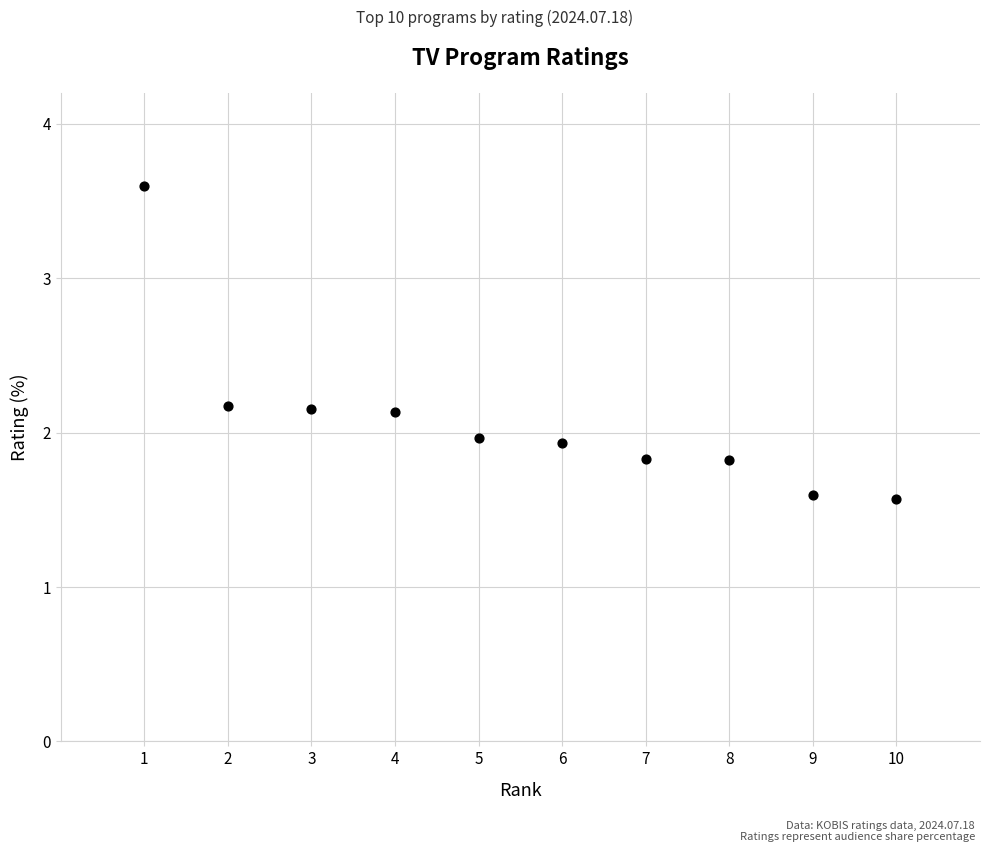

What is the range of X values (max minus min)?

9.0